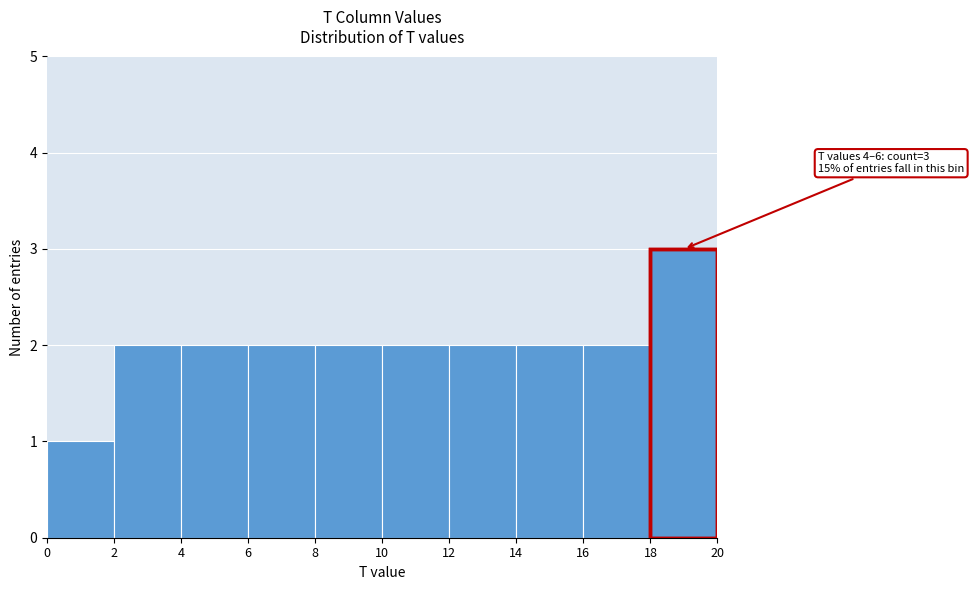

Over which range of the x-axis is the bar tallest?

18 to 20